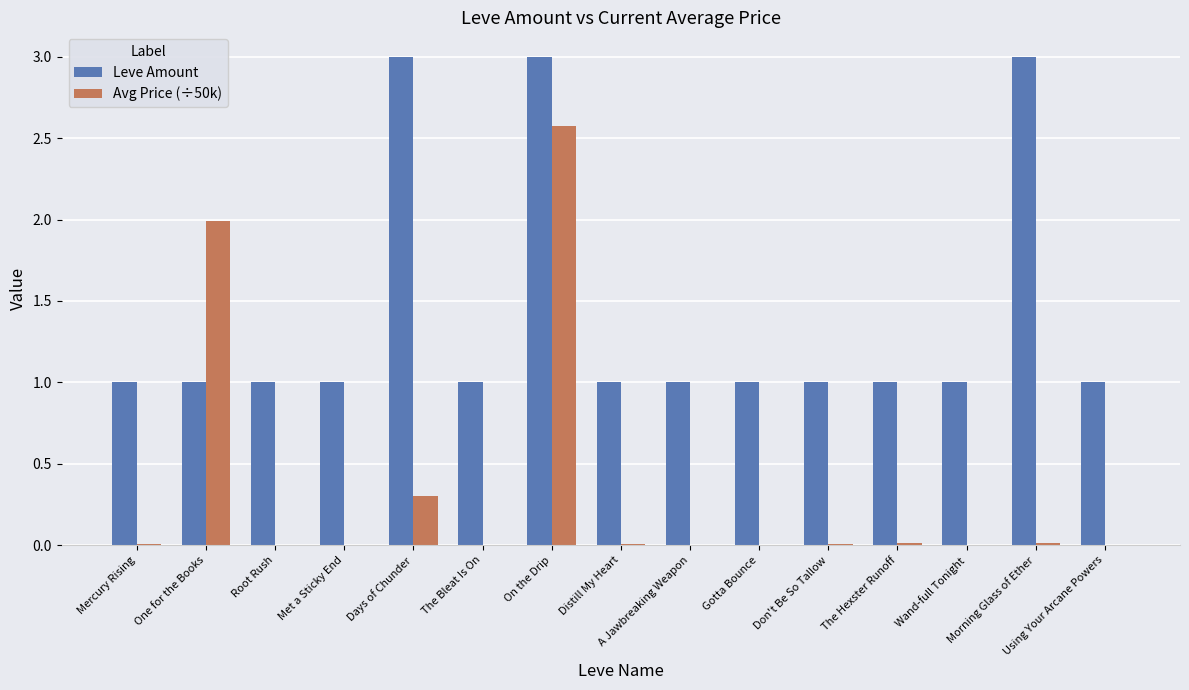

At which label is Avg Price (÷50k) closest to 1?

Days of Chunder